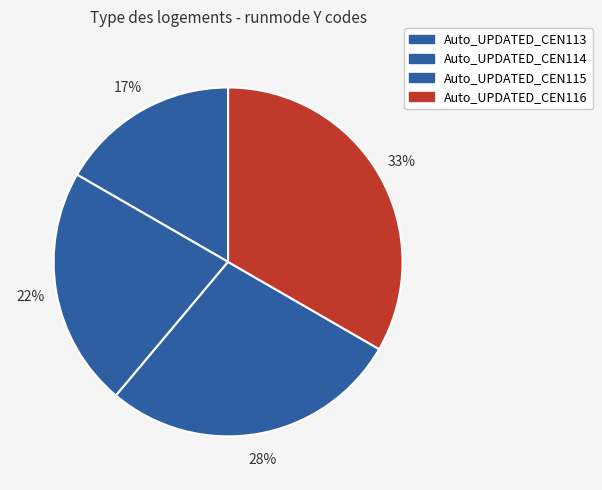

How many slices are in this pie chart?

4